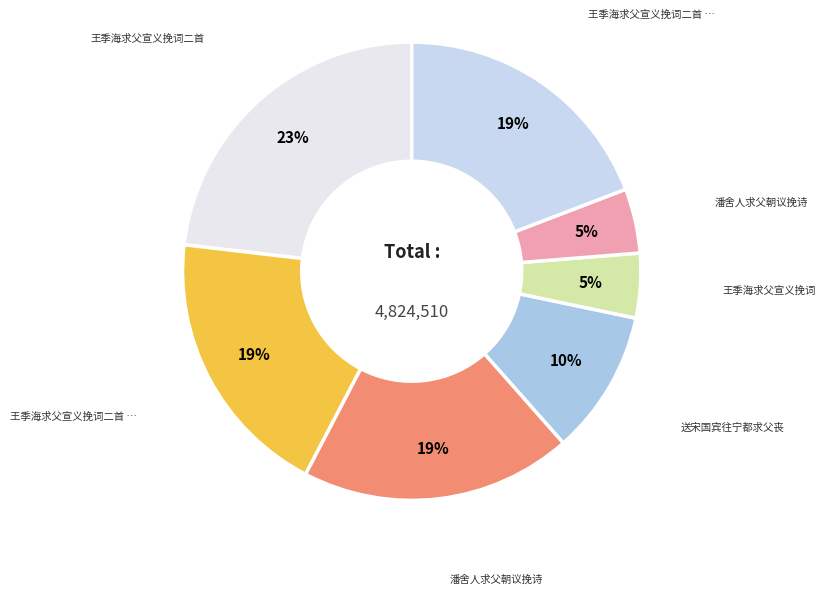

Is there any slice that represents more than half of the pie?

No